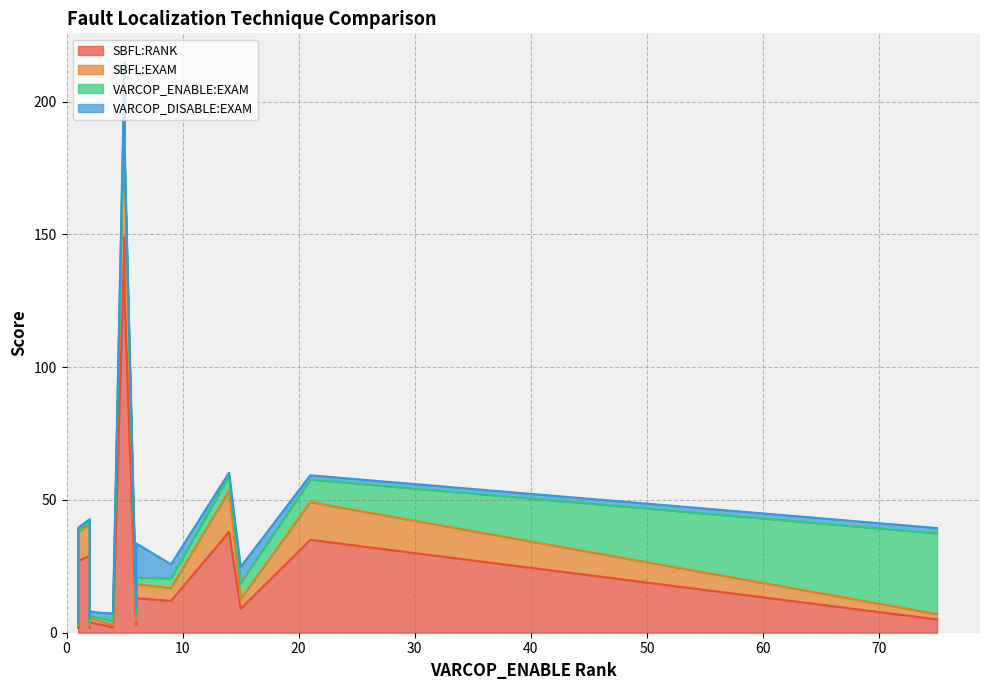

What is the sum of all SBFL:RANK values?

475.0